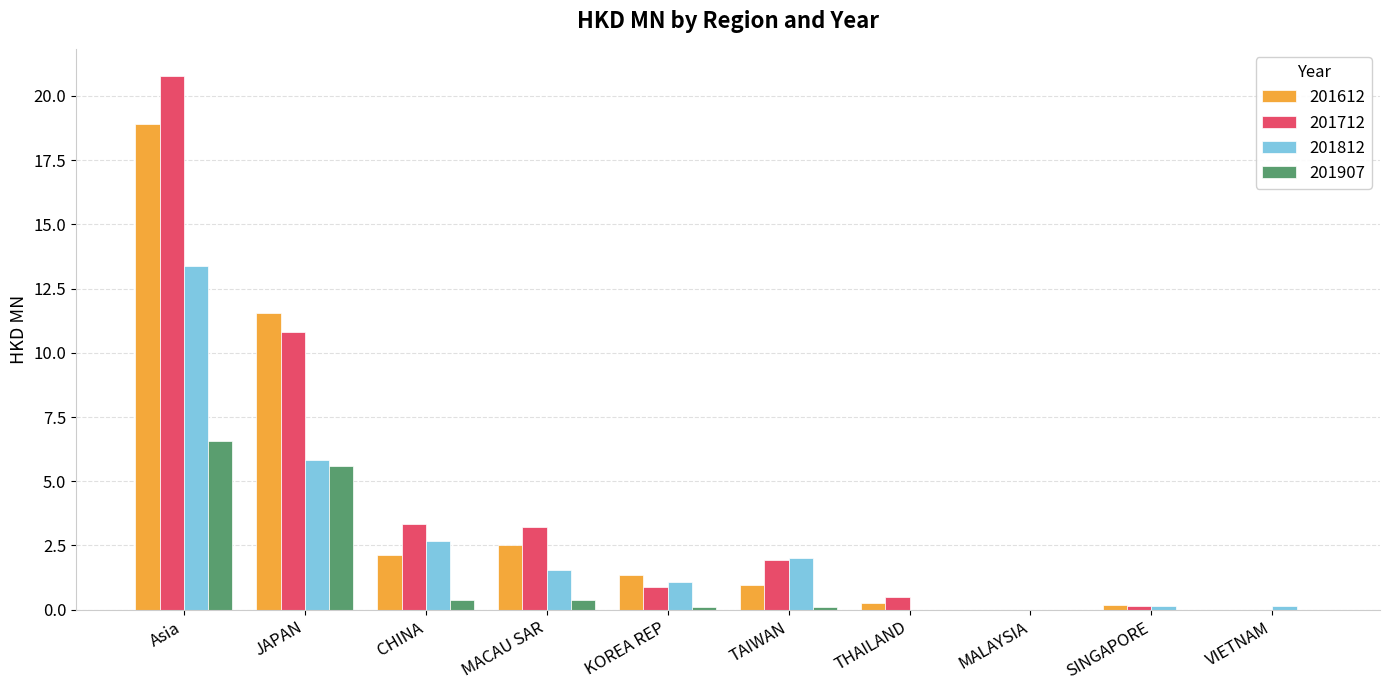

At which category is the sum across all series the highest?

Asia